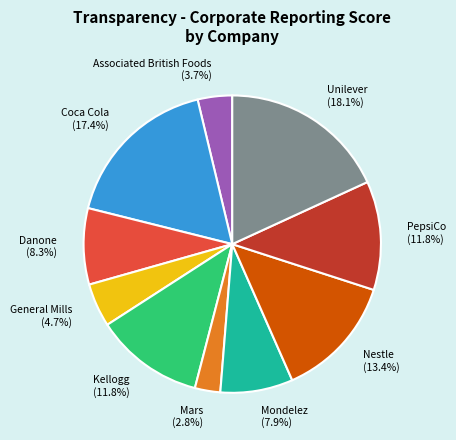

Is Mars the majority of the pie?

No